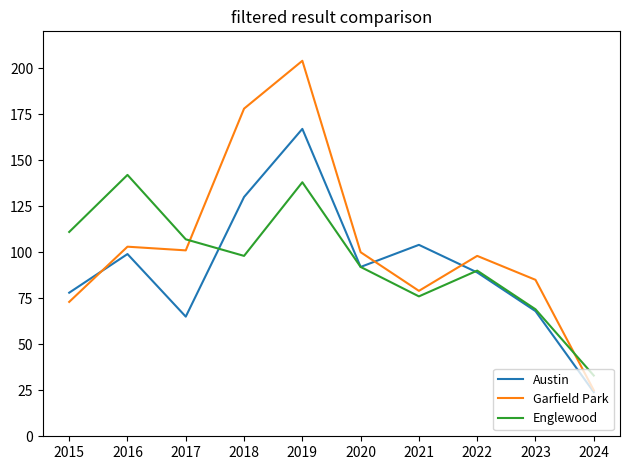

At which category is the sum across all series the highest?

2019